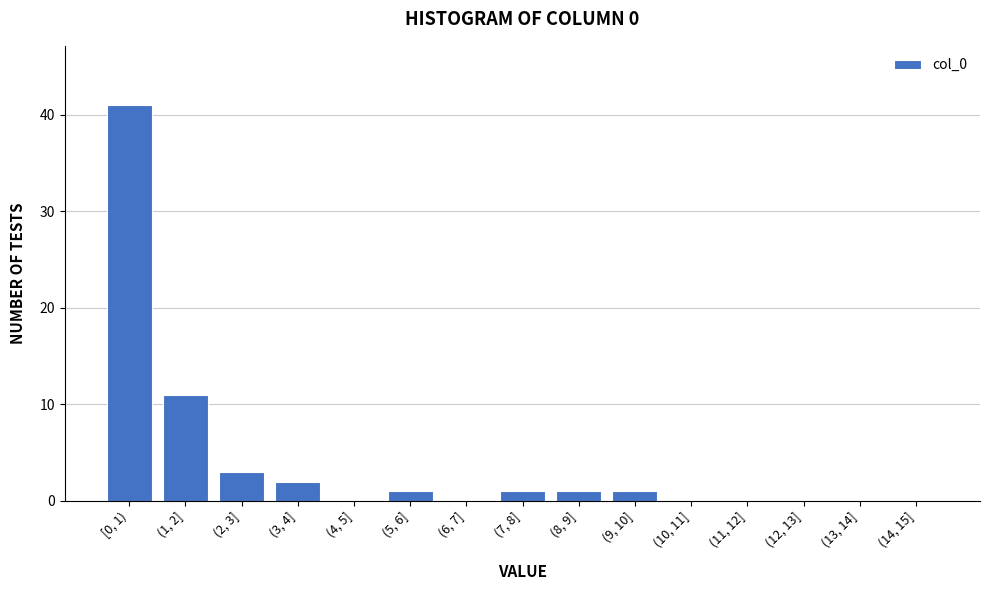

Reading left to right, transcribe all the data shown in this chart.

[0, 1)=41	(1, 2]=11	(2, 3]=3	(3, 4]=2	(4, 5]=0	(5, 6]=1	(6, 7]=0	(7, 8]=1	(8, 9]=1	(9, 10]=1	(10, 11]=0	(11, 12]=0	(12, 13]=0	(13, 14]=0	(14, 15]=0